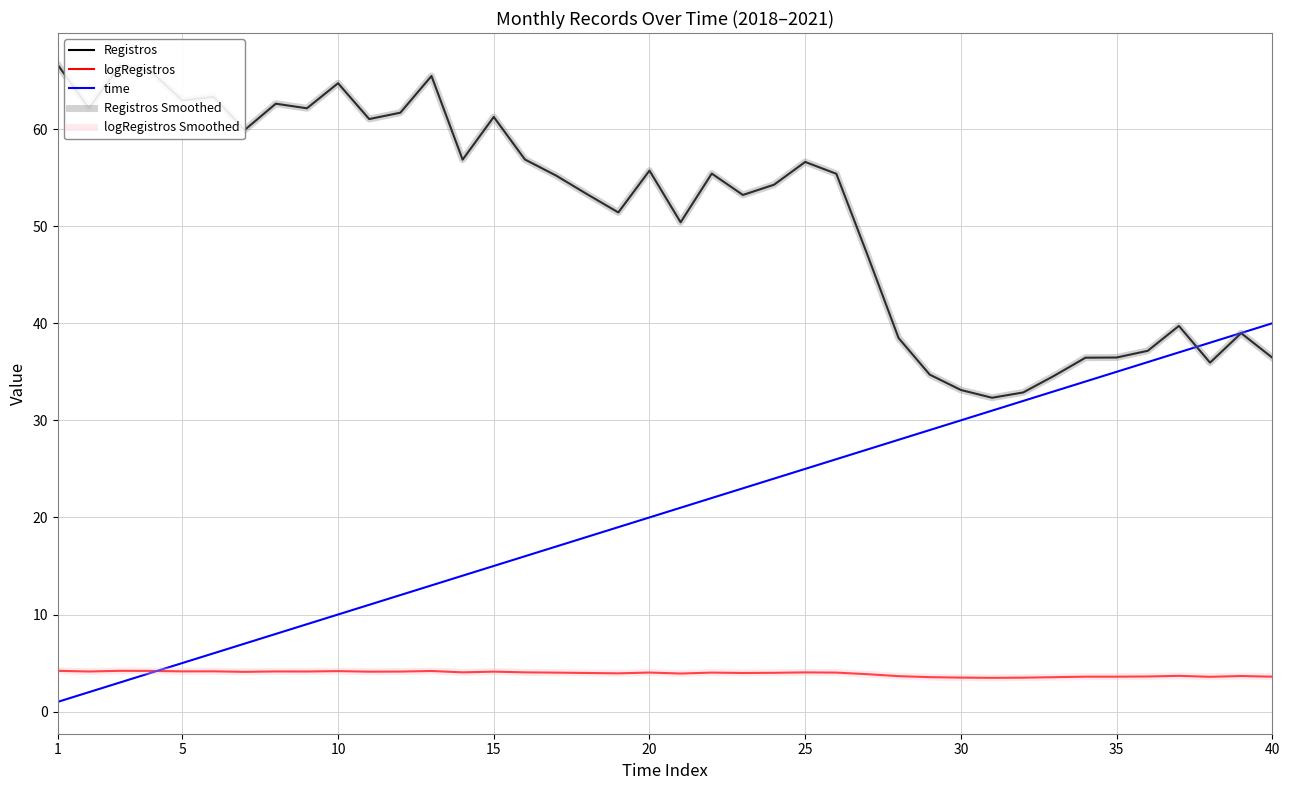

What is the maximum value shown in the chart?

66.6